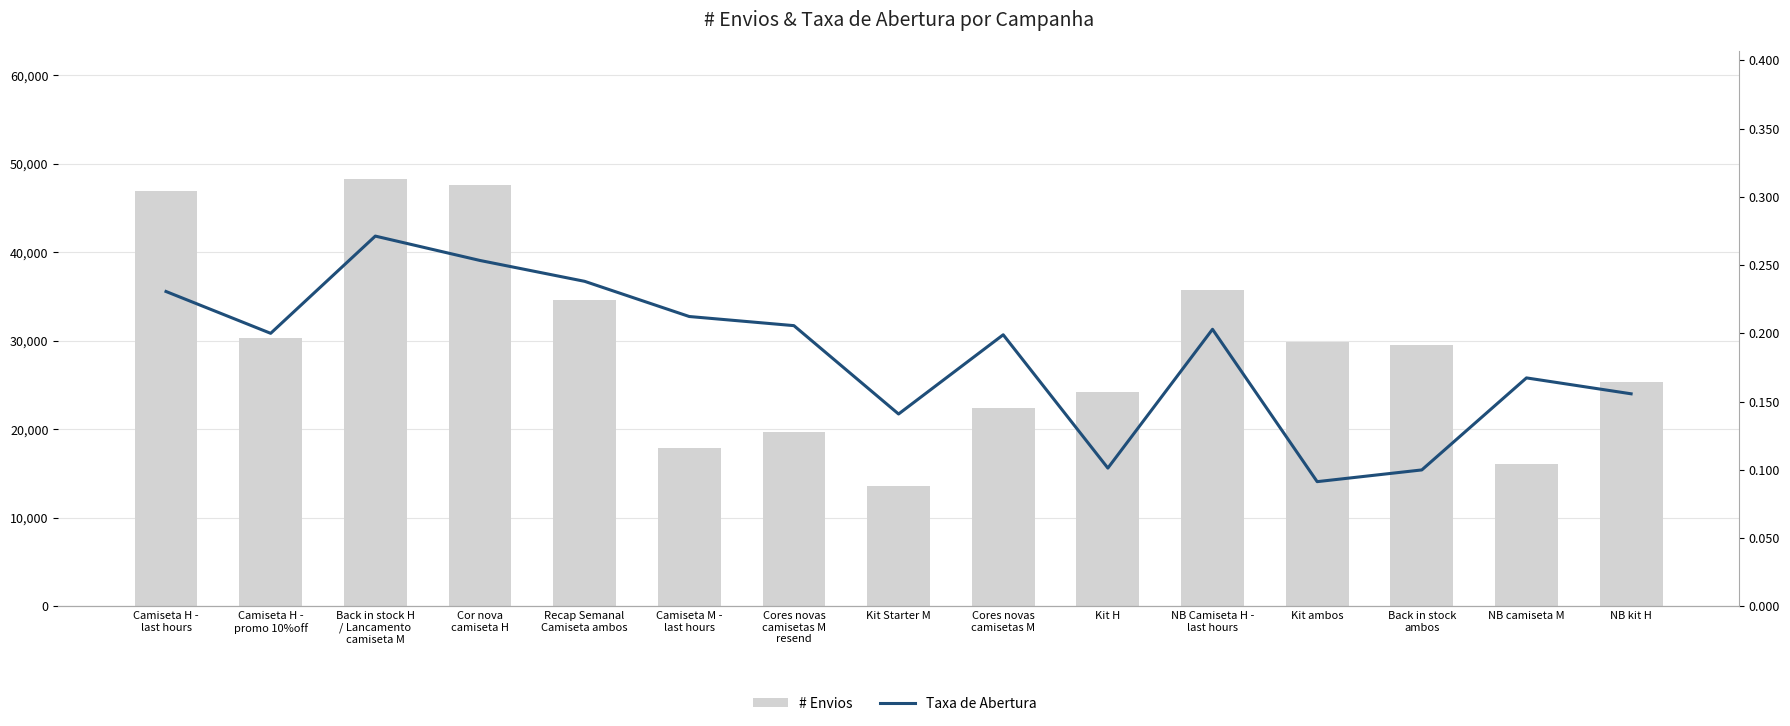

Where does the # Envios series first go above 29568?

Camiseta H -
last hours